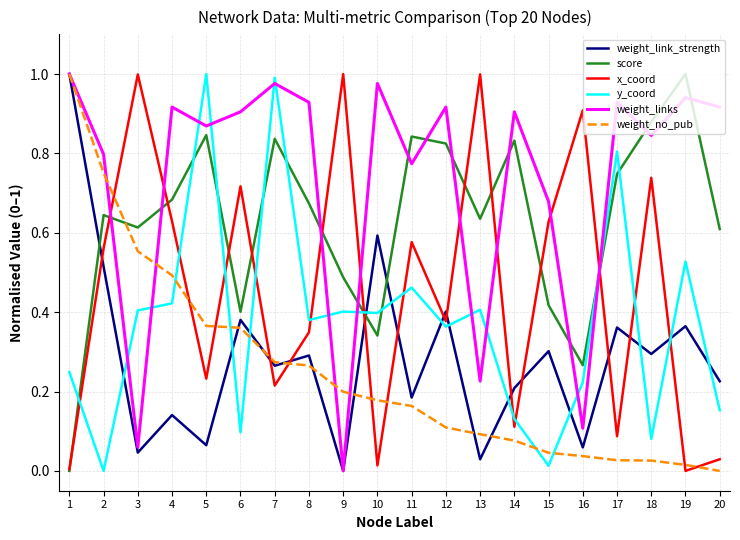

The x_coord series shows 0.6 at 4. True or false?

True